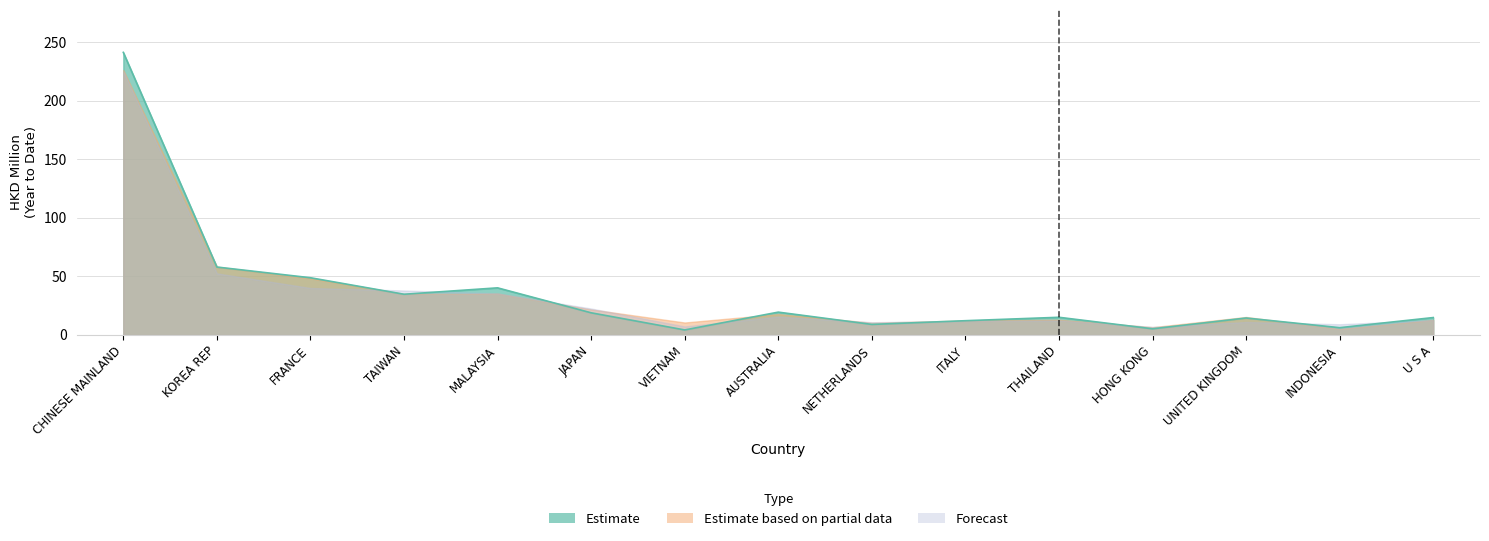

What is the difference between the highest and lowest values at JAPAN?

3.7